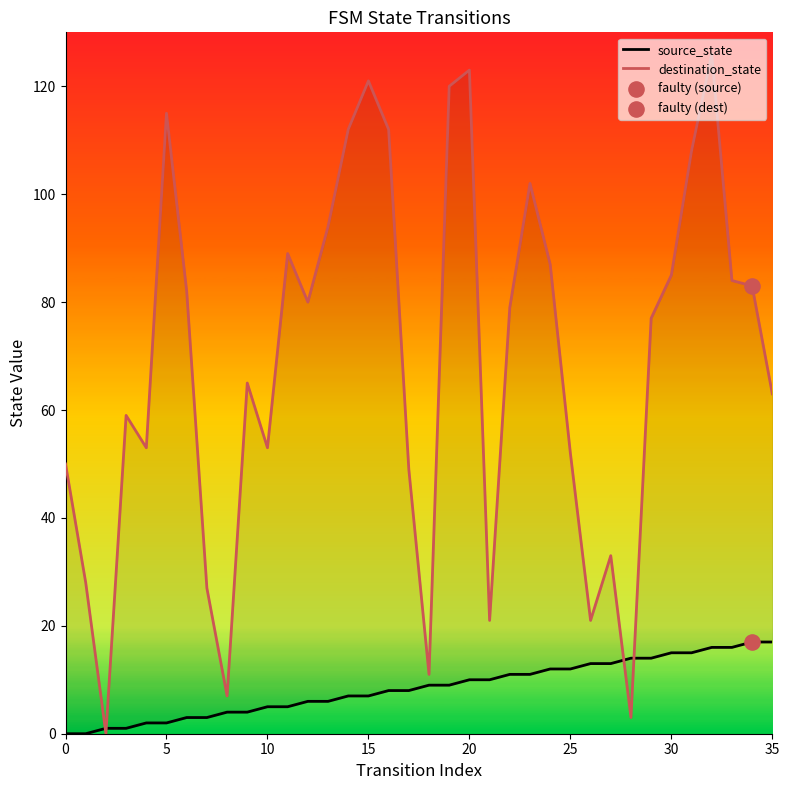

Which series has the widest spread of Y values?

destination_state